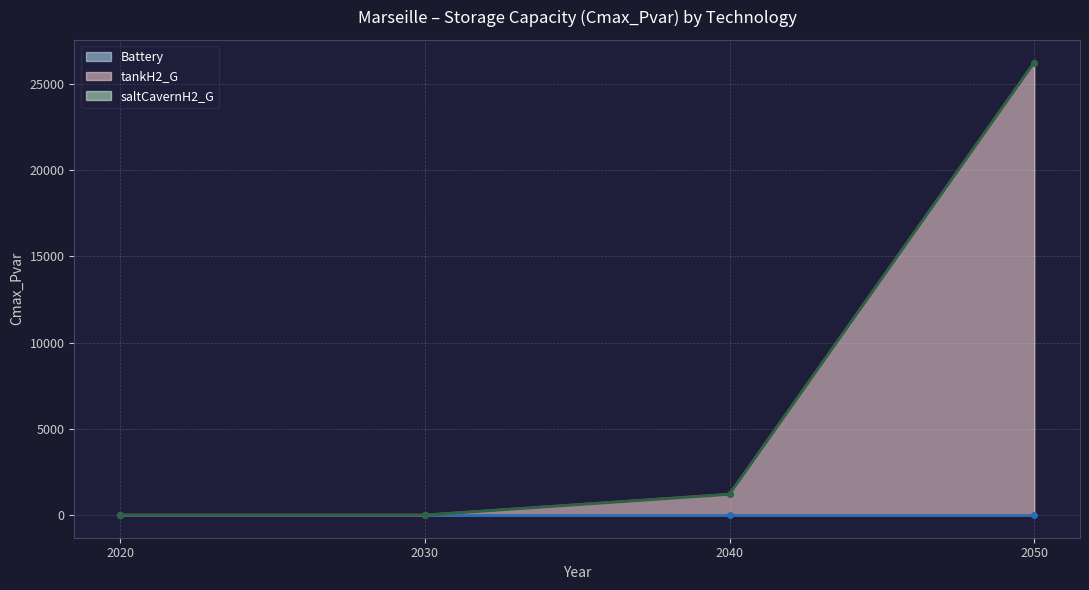

What is the difference between the maximum and second lowest values in the tankH2_G series?

26229.7